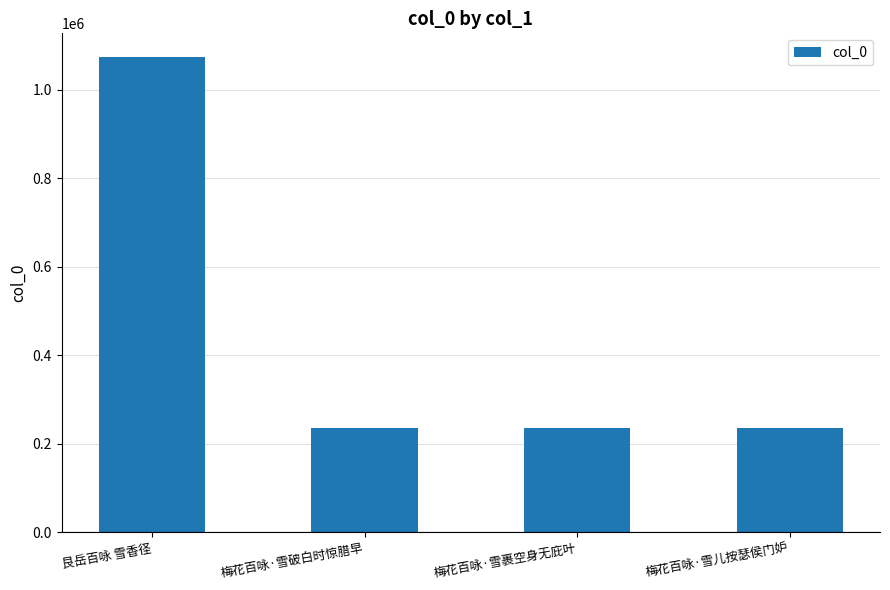

What is the minimum value shown in the chart?

236796